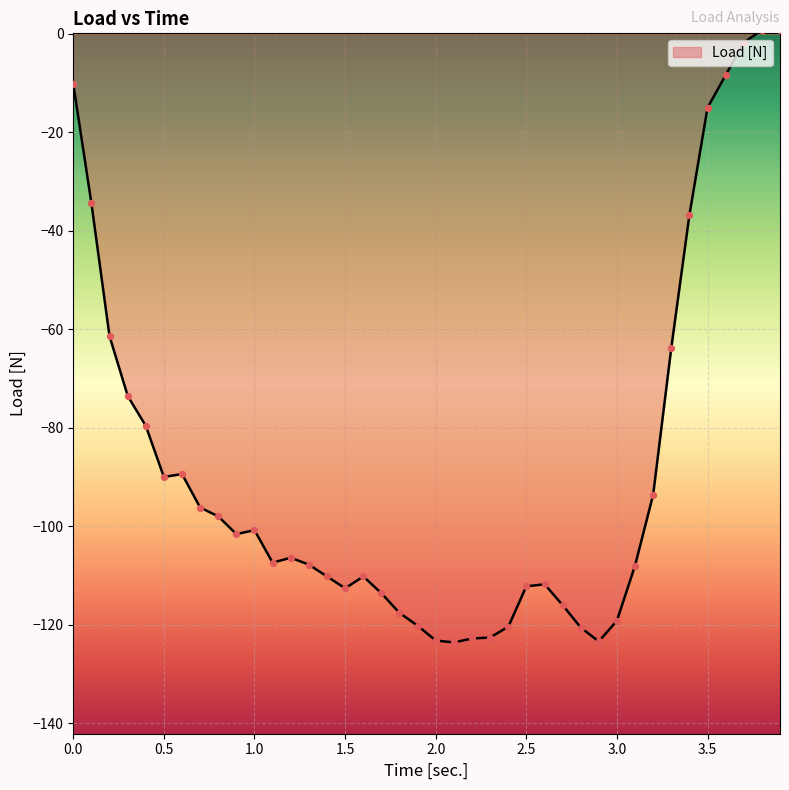

What is the smallest value displayed?

-123.6